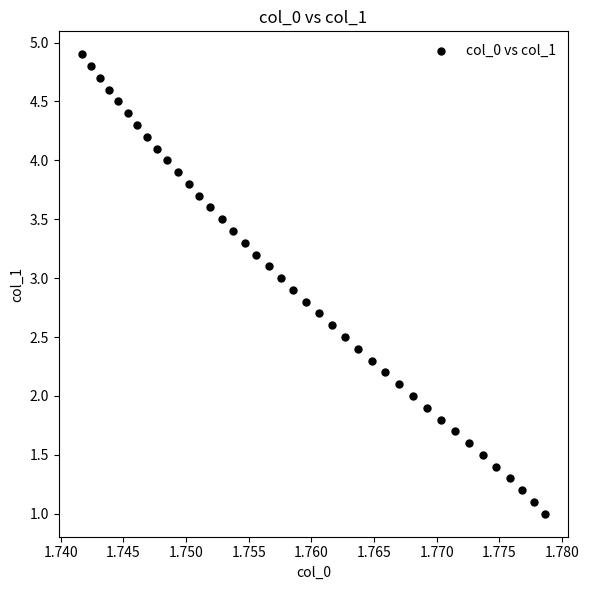

What is the range of Y values (max minus min)?

3.9